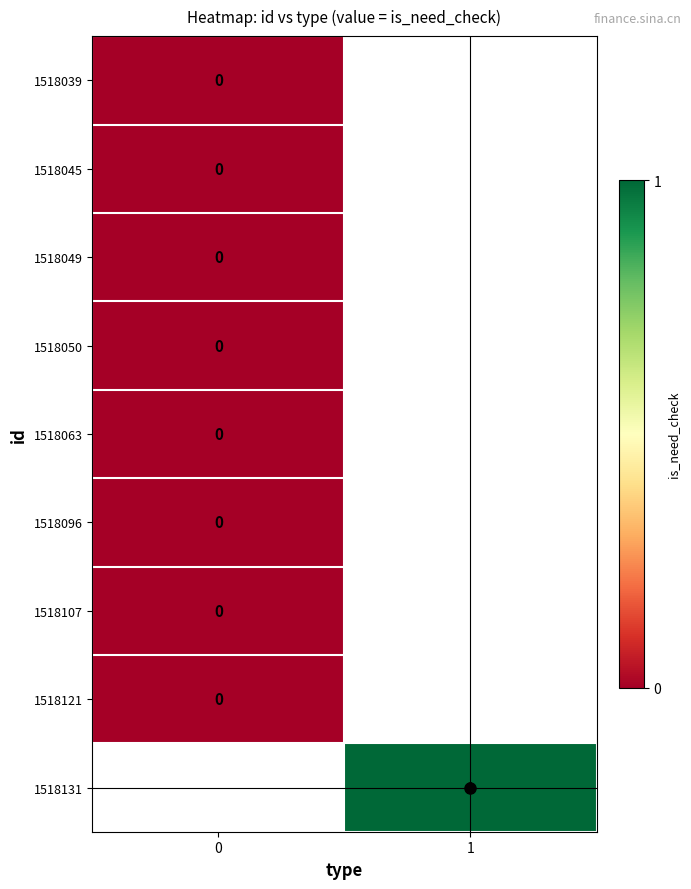

True or false: 1518131 has a value of 2 at 1.

False